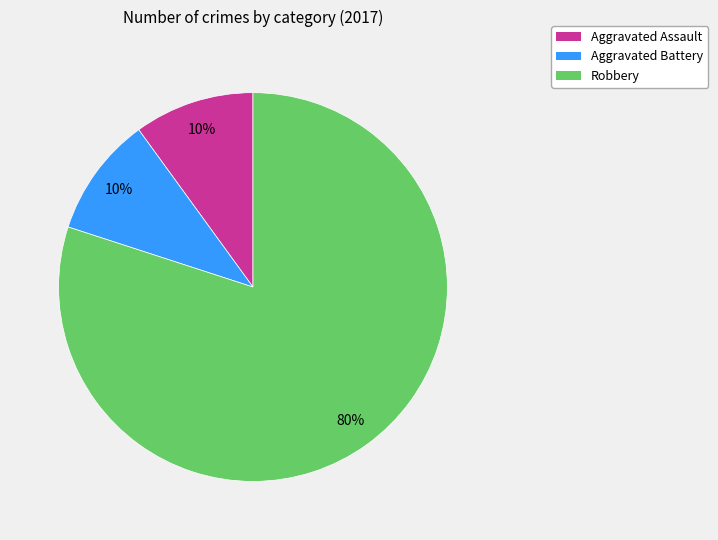

To the nearest percent, what is the average slice percentage?

33%